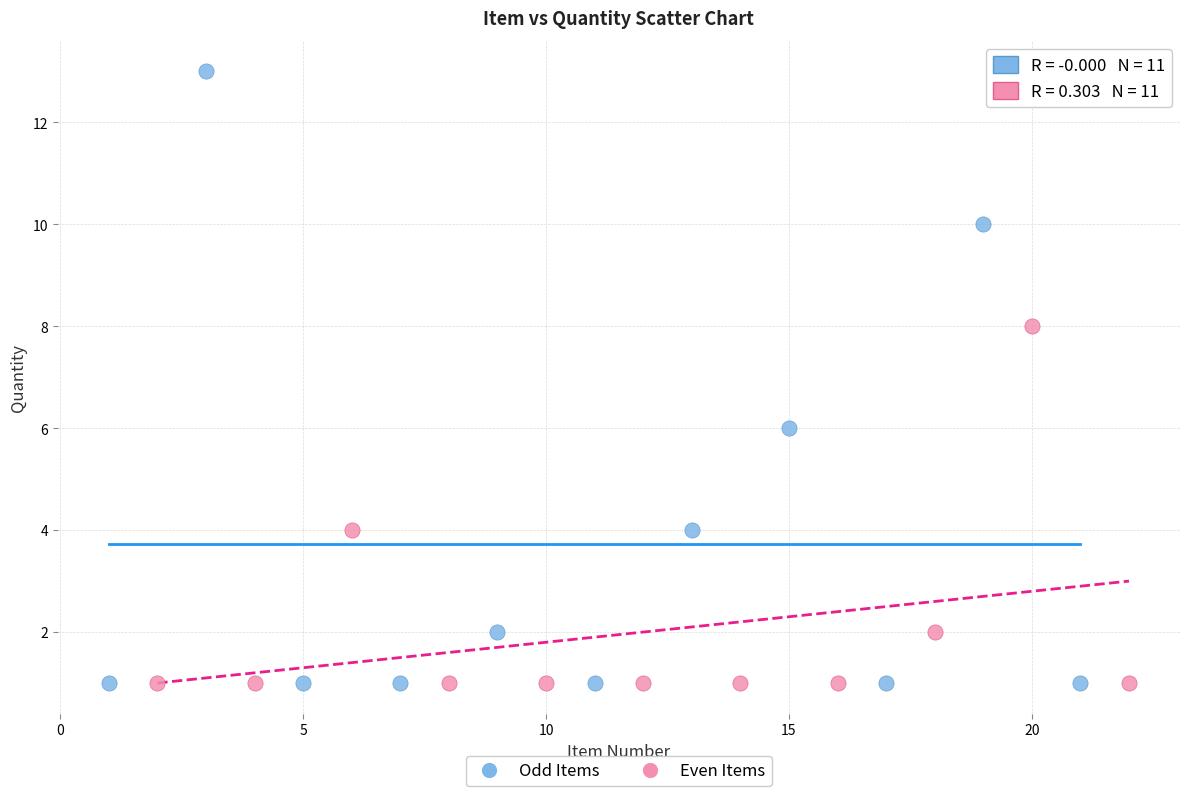

Which series has the largest Y range (max minus min)?

Odd Items